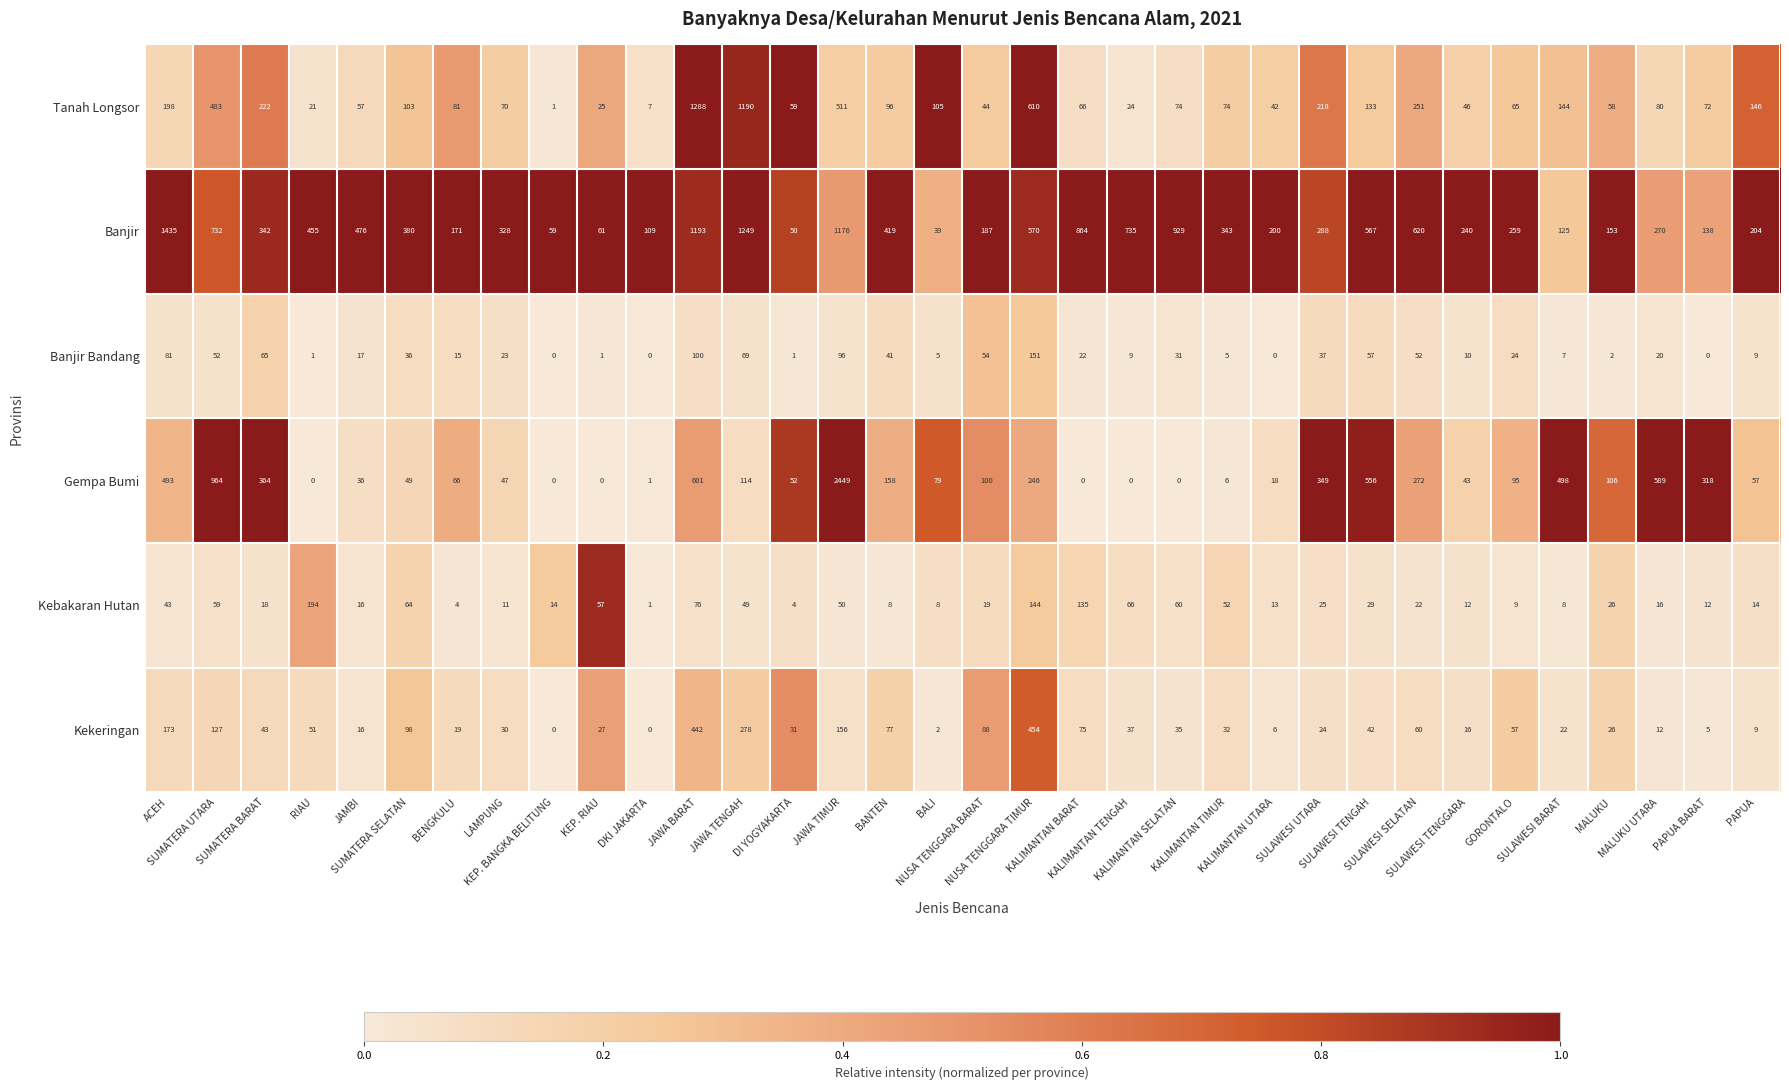

What is the spread (max minus min) of values at KALIMANTAN SELATAN?

929